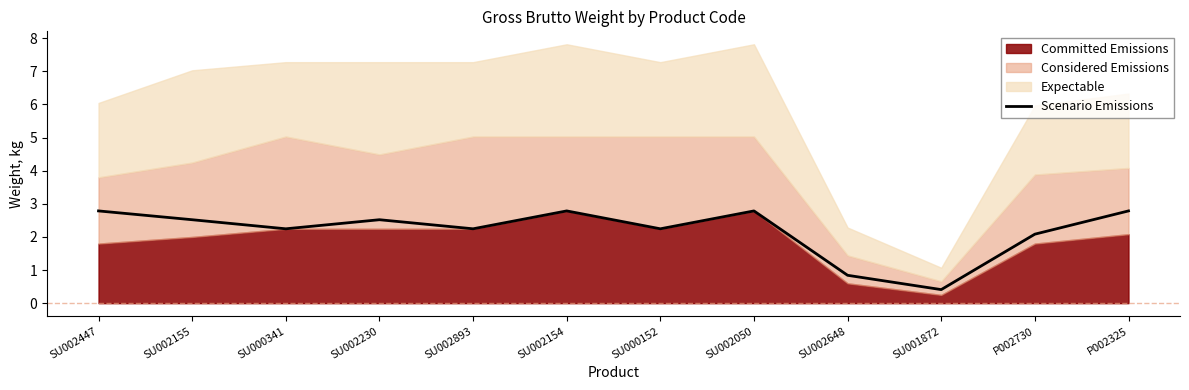

At which category does the data reach its first local peak?

SU002230